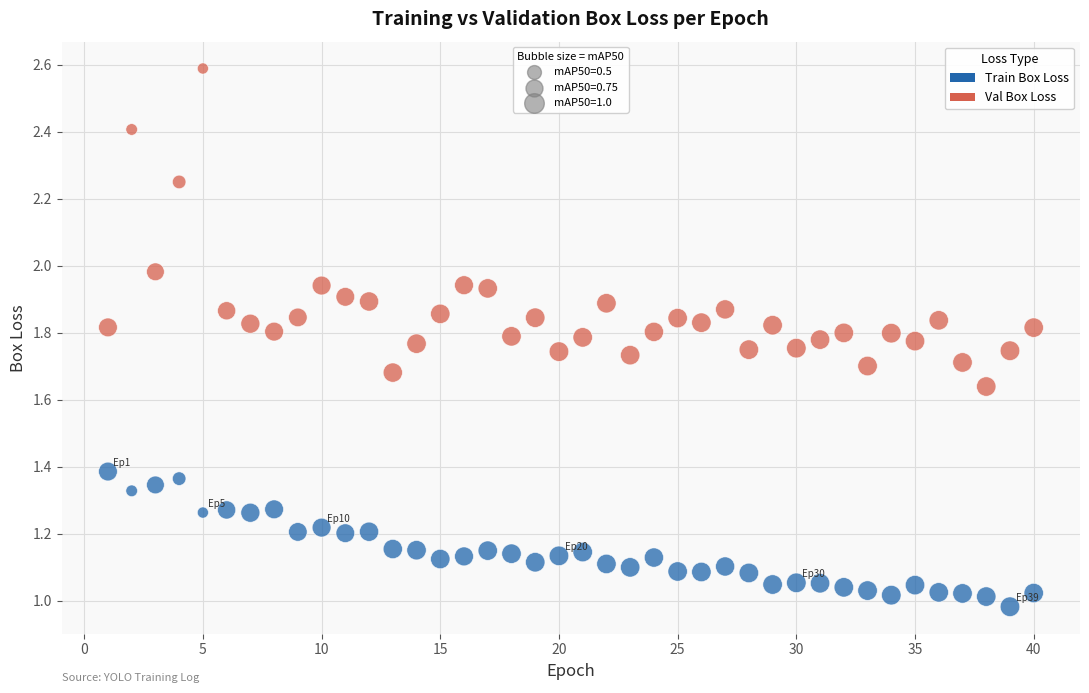

Across all data points, what is the range of X values (max minus min)?

39.0